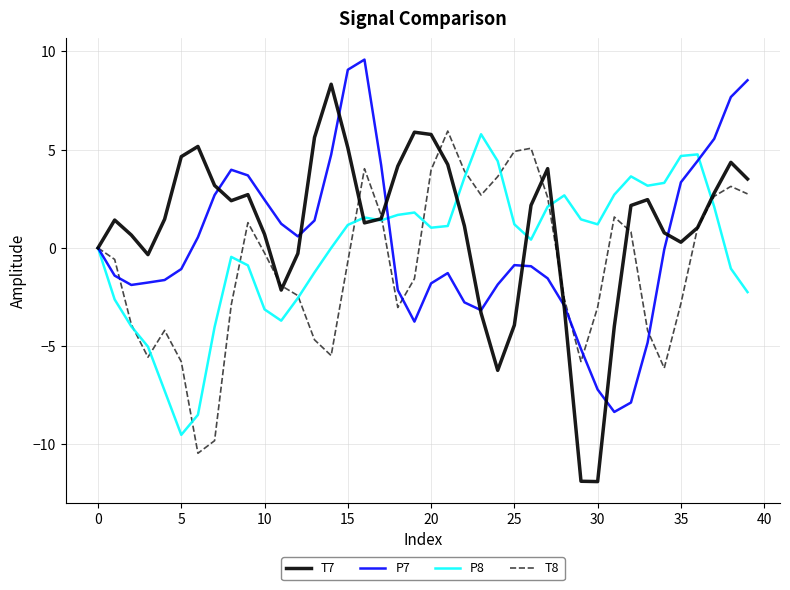

What is the minimum value shown in the chart?

-11.9